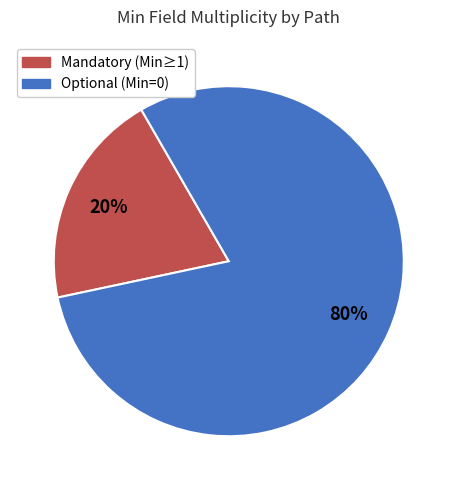

To the nearest percent, what is the difference between the largest and smallest slice percentages?

60%